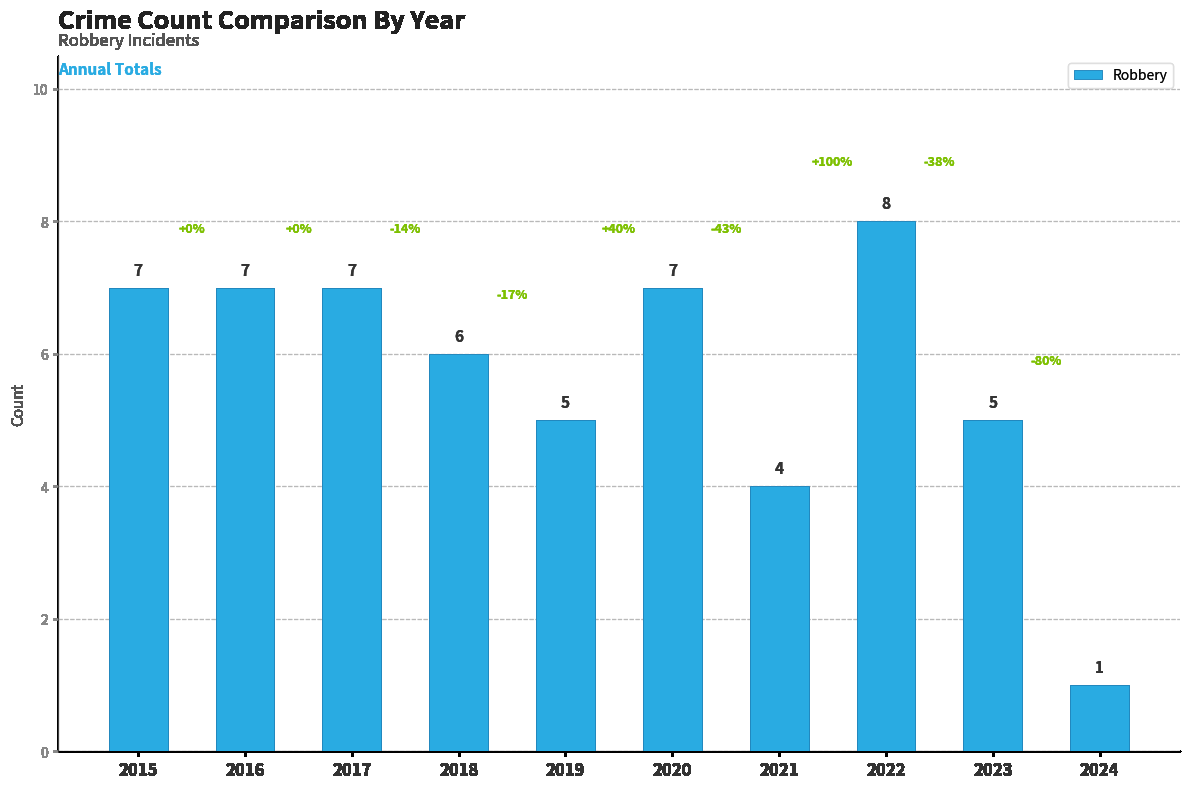

Reading left to right, extract all data points from this chart.

7	7	7	6	5	7	4	8	5	1